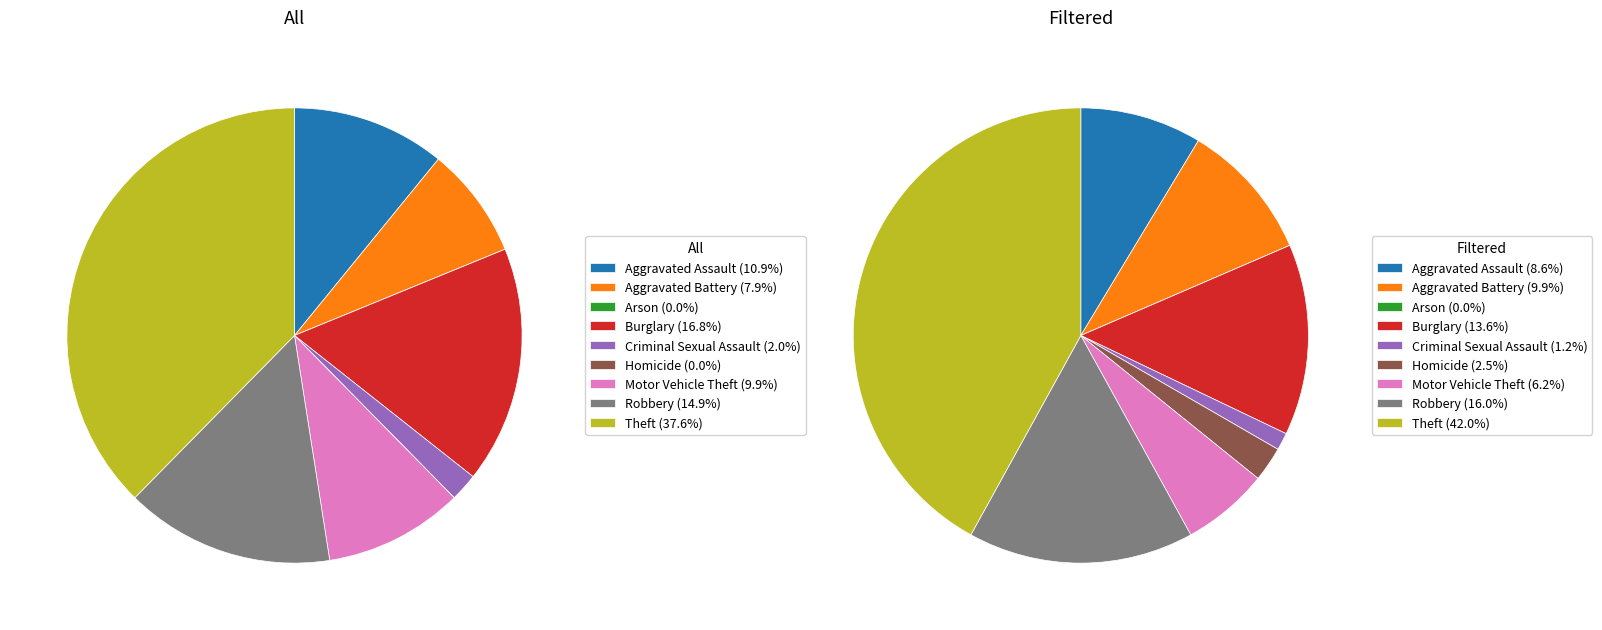

What is the smallest slice in the pie chart?

Arson